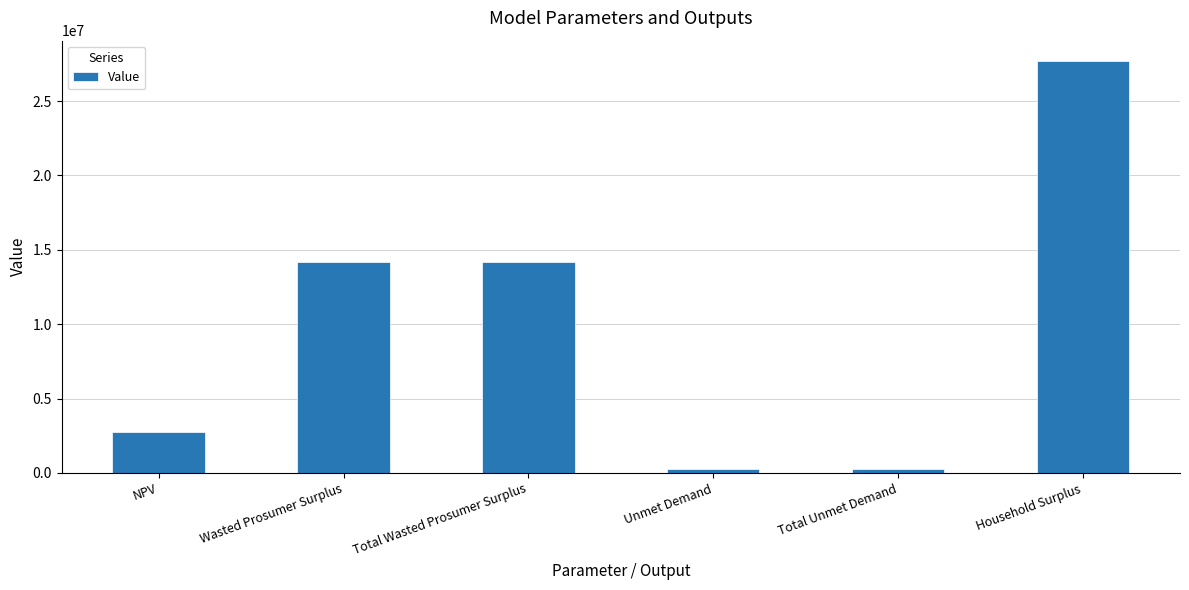

What is the maximum value shown in the chart?

27679189.5